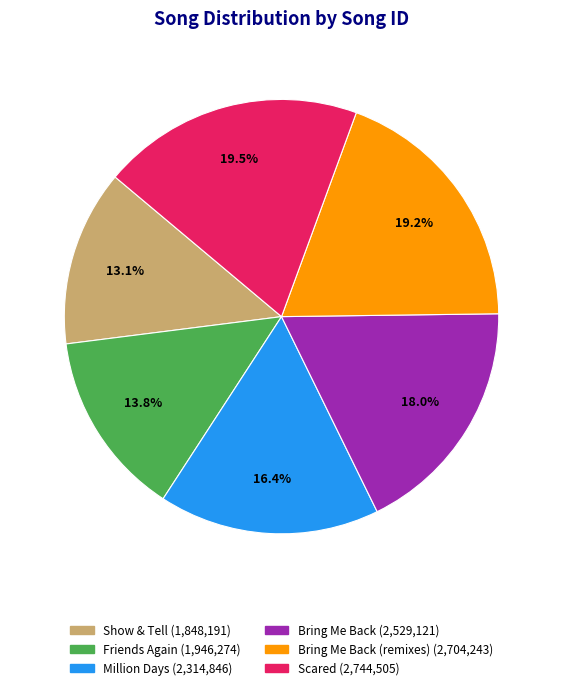

Does any single category account for the majority?

No